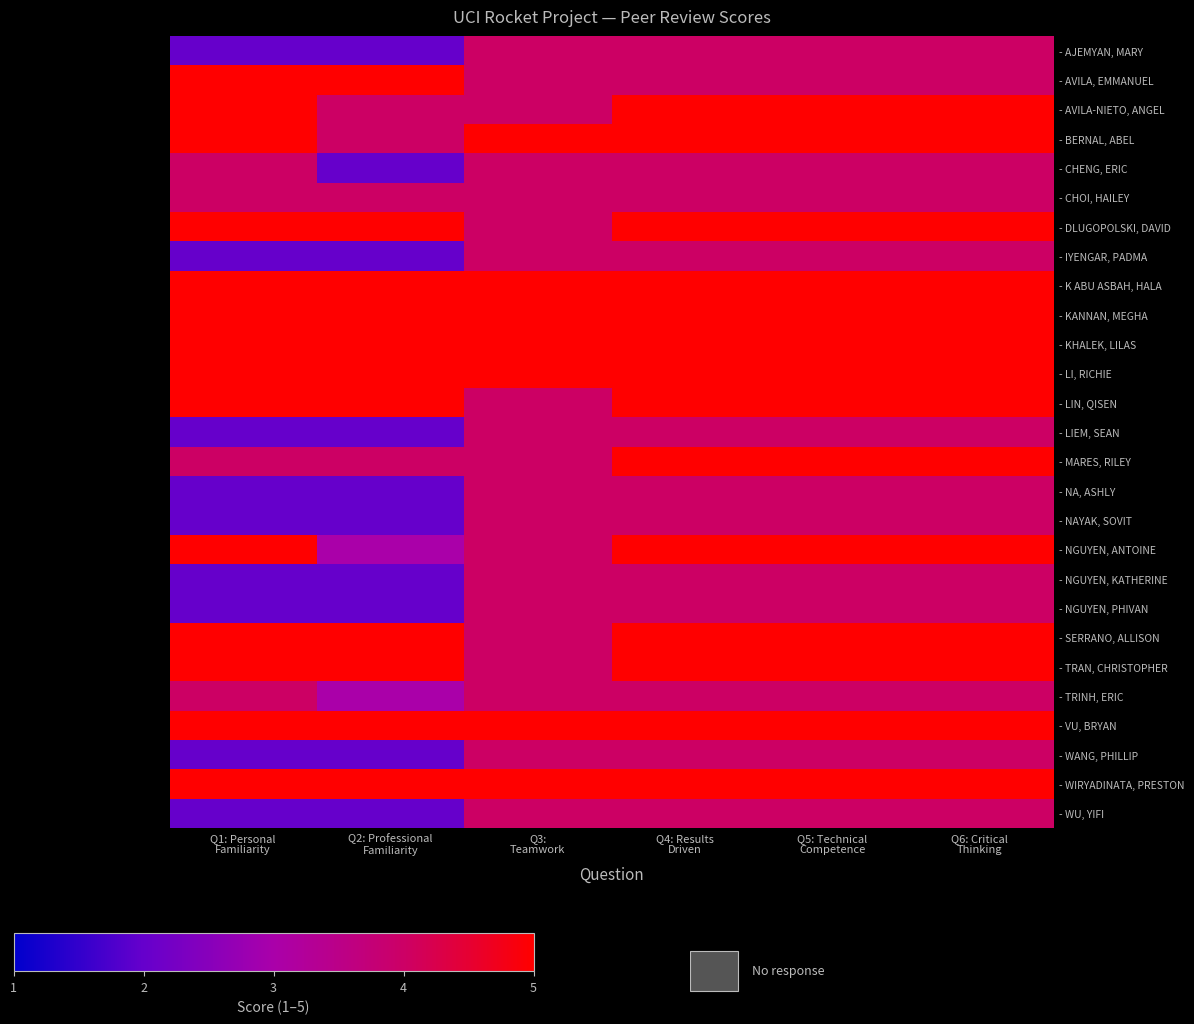

Reading right to left, extract all data points from this chart.

- AJEMYAN, MARY: Q6: Critical
Thinking=4	Q5: Technical
Competence=4	Q4: Results
Driven=4	Q3:
Teamwork=4	Q2: Professional
Familiarity=2	Q1: Personal
Familiarity=2
- AVILA, EMMANUEL: Q6: Critical
Thinking=4	Q5: Technical
Competence=4	Q4: Results
Driven=4	Q3:
Teamwork=4	Q2: Professional
Familiarity=5	Q1: Personal
Familiarity=5
- AVILA-NIETO, ANGEL: Q6: Critical
Thinking=5	Q5: Technical
Competence=5	Q4: Results
Driven=5	Q3:
Teamwork=4	Q2: Professional
Familiarity=4	Q1: Personal
Familiarity=5
- BERNAL, ABEL: Q6: Critical
Thinking=5	Q5: Technical
Competence=5	Q4: Results
Driven=5	Q3:
Teamwork=5	Q2: Professional
Familiarity=4	Q1: Personal
Familiarity=5
- CHENG, ERIC: Q6: Critical
Thinking=4	Q5: Technical
Competence=4	Q4: Results
Driven=4	Q3:
Teamwork=4	Q2: Professional
Familiarity=2	Q1: Personal
Familiarity=4
- CHOI, HAILEY: Q6: Critical
Thinking=4	Q5: Technical
Competence=4	Q4: Results
Driven=4	Q3:
Teamwork=4	Q2: Professional
Familiarity=4	Q1: Personal
Familiarity=4
- DLUGOPOLSKI, DAVID: Q6: Critical
Thinking=5	Q5: Technical
Competence=5	Q4: Results
Driven=5	Q3:
Teamwork=4	Q2: Professional
Familiarity=5	Q1: Personal
Familiarity=5
- IYENGAR, PADMA: Q6: Critical
Thinking=4	Q5: Technical
Competence=4	Q4: Results
Driven=4	Q3:
Teamwork=4	Q2: Professional
Familiarity=2	Q1: Personal
Familiarity=2
- K ABU ASBAH, HALA: Q6: Critical
Thinking=5	Q5: Technical
Competence=5	Q4: Results
Driven=5	Q3:
Teamwork=5	Q2: Professional
Familiarity=5	Q1: Personal
Familiarity=5
- KANNAN, MEGHA: Q6: Critical
Thinking=5	Q5: Technical
Competence=5	Q4: Results
Driven=5	Q3:
Teamwork=5	Q2: Professional
Familiarity=5	Q1: Personal
Familiarity=5
- KHALEK, LILAS: Q6: Critical
Thinking=5	Q5: Technical
Competence=5	Q4: Results
Driven=5	Q3:
Teamwork=5	Q2: Professional
Familiarity=5	Q1: Personal
Familiarity=5
- LI, RICHIE: Q6: Critical
Thinking=5	Q5: Technical
Competence=5	Q4: Results
Driven=5	Q3:
Teamwork=5	Q2: Professional
Familiarity=5	Q1: Personal
Familiarity=5
- LIN, QISEN: Q6: Critical
Thinking=5	Q5: Technical
Competence=5	Q4: Results
Driven=5	Q3:
Teamwork=4	Q2: Professional
Familiarity=5	Q1: Personal
Familiarity=5
- LIEM, SEAN: Q6: Critical
Thinking=4	Q5: Technical
Competence=4	Q4: Results
Driven=4	Q3:
Teamwork=4	Q2: Professional
Familiarity=2	Q1: Personal
Familiarity=2
- MARES, RILEY: Q6: Critical
Thinking=5	Q5: Technical
Competence=5	Q4: Results
Driven=5	Q3:
Teamwork=4	Q2: Professional
Familiarity=4	Q1: Personal
Familiarity=4
- NA, ASHLY: Q6: Critical
Thinking=4	Q5: Technical
Competence=4	Q4: Results
Driven=4	Q3:
Teamwork=4	Q2: Professional
Familiarity=2	Q1: Personal
Familiarity=2
- NAYAK, SOVIT: Q6: Critical
Thinking=4	Q5: Technical
Competence=4	Q4: Results
Driven=4	Q3:
Teamwork=4	Q2: Professional
Familiarity=2	Q1: Personal
Familiarity=2
- NGUYEN, ANTOINE: Q6: Critical
Thinking=5	Q5: Technical
Competence=5	Q4: Results
Driven=5	Q3:
Teamwork=4	Q2: Professional
Familiarity=3	Q1: Personal
Familiarity=5
- NGUYEN, KATHERINE: Q6: Critical
Thinking=4	Q5: Technical
Competence=4	Q4: Results
Driven=4	Q3:
Teamwork=4	Q2: Professional
Familiarity=2	Q1: Personal
Familiarity=2
- NGUYEN, PHIVAN: Q6: Critical
Thinking=4	Q5: Technical
Competence=4	Q4: Results
Driven=4	Q3:
Teamwork=4	Q2: Professional
Familiarity=2	Q1: Personal
Familiarity=2
- SERRANO, ALLISON: Q6: Critical
Thinking=5	Q5: Technical
Competence=5	Q4: Results
Driven=5	Q3:
Teamwork=4	Q2: Professional
Familiarity=5	Q1: Personal
Familiarity=5
- TRAN, CHRISTOPHER: Q6: Critical
Thinking=5	Q5: Technical
Competence=5	Q4: Results
Driven=5	Q3:
Teamwork=4	Q2: Professional
Familiarity=5	Q1: Personal
Familiarity=5
- TRINH, ERIC: Q6: Critical
Thinking=4	Q5: Technical
Competence=4	Q4: Results
Driven=4	Q3:
Teamwork=4	Q2: Professional
Familiarity=3	Q1: Personal
Familiarity=4
- VU, BRYAN: Q6: Critical
Thinking=5	Q5: Technical
Competence=5	Q4: Results
Driven=5	Q3:
Teamwork=5	Q2: Professional
Familiarity=5	Q1: Personal
Familiarity=5
- WANG, PHILLIP: Q6: Critical
Thinking=4	Q5: Technical
Competence=4	Q4: Results
Driven=4	Q3:
Teamwork=4	Q2: Professional
Familiarity=2	Q1: Personal
Familiarity=2
- WIRYADINATA, PRESTON: Q6: Critical
Thinking=5	Q5: Technical
Competence=5	Q4: Results
Driven=5	Q3:
Teamwork=5	Q2: Professional
Familiarity=5	Q1: Personal
Familiarity=5
- WU, YIFI: Q6: Critical
Thinking=4	Q5: Technical
Competence=4	Q4: Results
Driven=4	Q3:
Teamwork=4	Q2: Professional
Familiarity=2	Q1: Personal
Familiarity=2